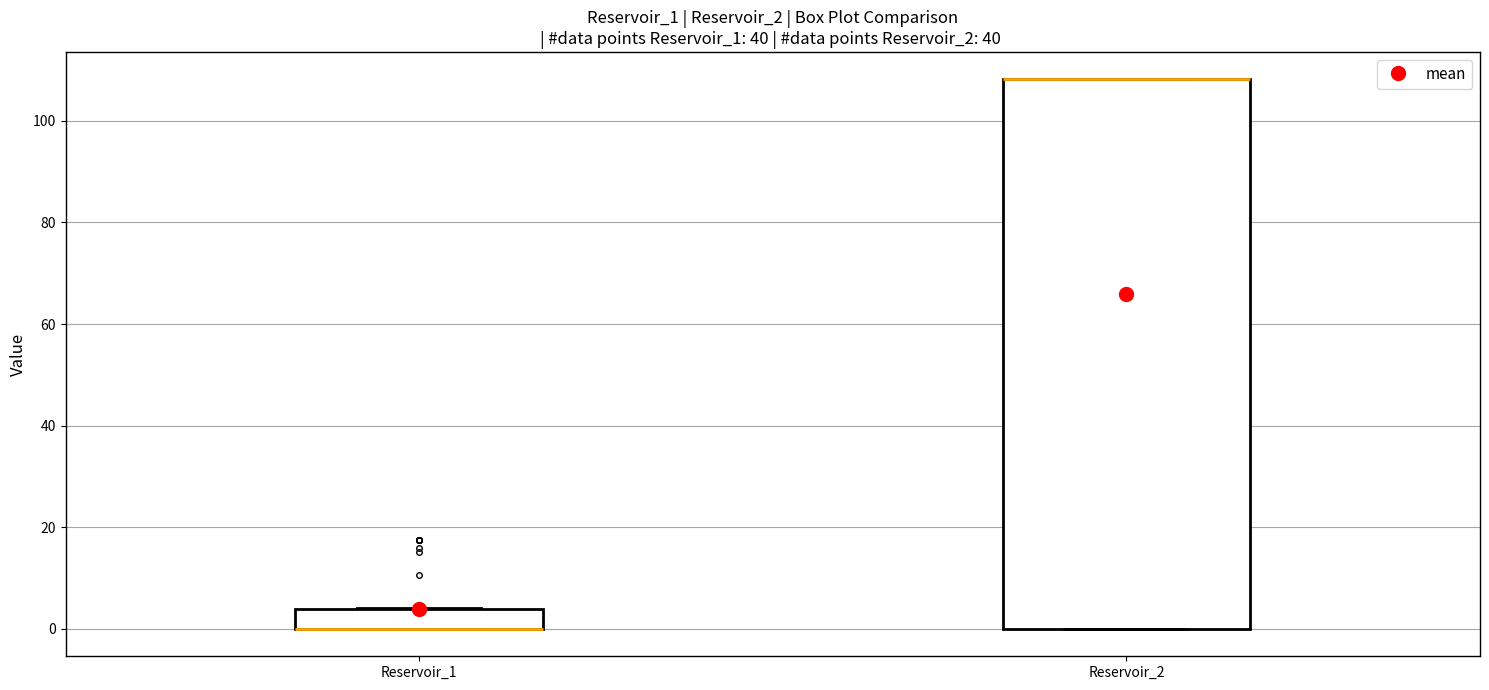

Reading left to right, transcribe this box plot: for each box, give where its median line is, the range the box spans, and where its two whiskers end, as read against the y-axis. The values are not printed on the chart, so give them approximately, as read against the axis.

Reservoir_1: median 0 (drawn on the box's lower edge), box 0 to 4, whiskers 0 to 4
Reservoir_2: median 108 (drawn on the box's upper edge), box 0 to 108, whiskers 0 to 108